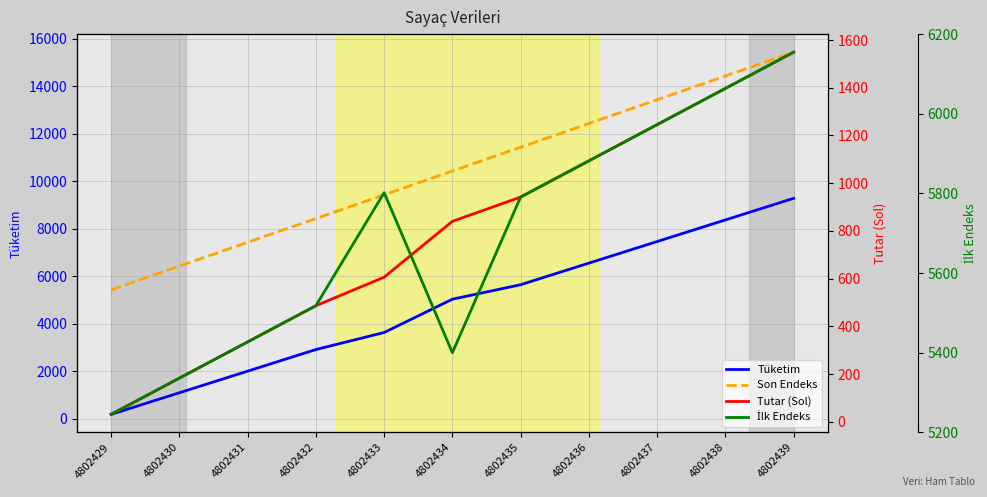

Is this an area chart (filled region under the line)?

No